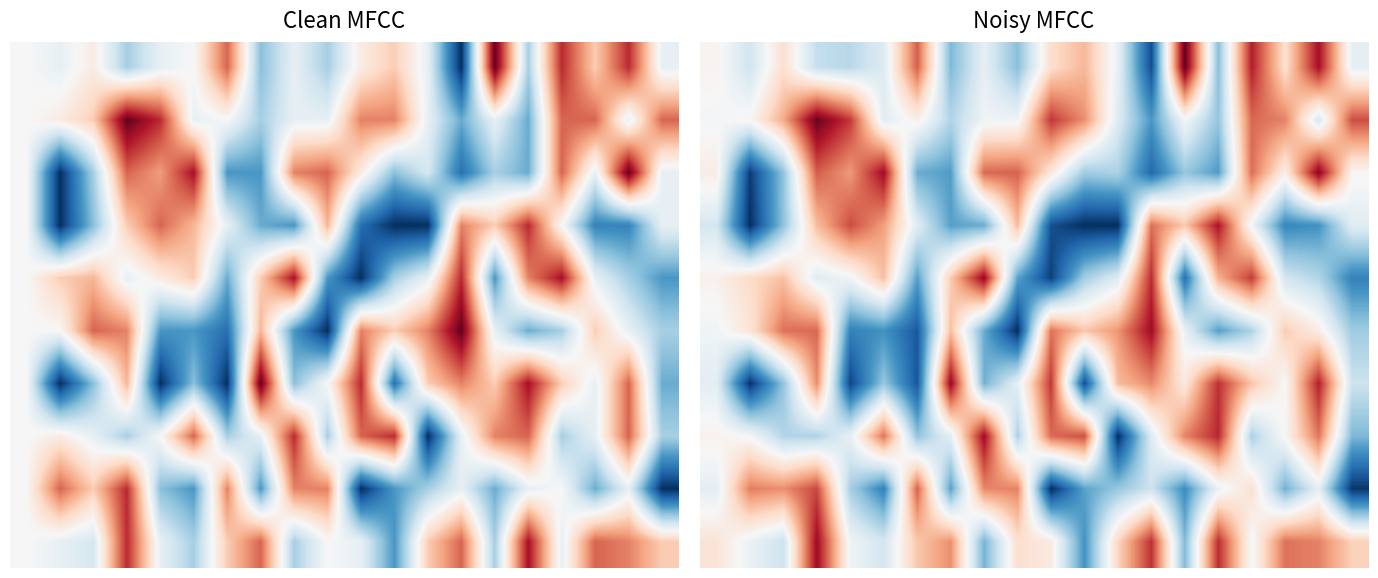

Between 12 and 13, which is larger?

12